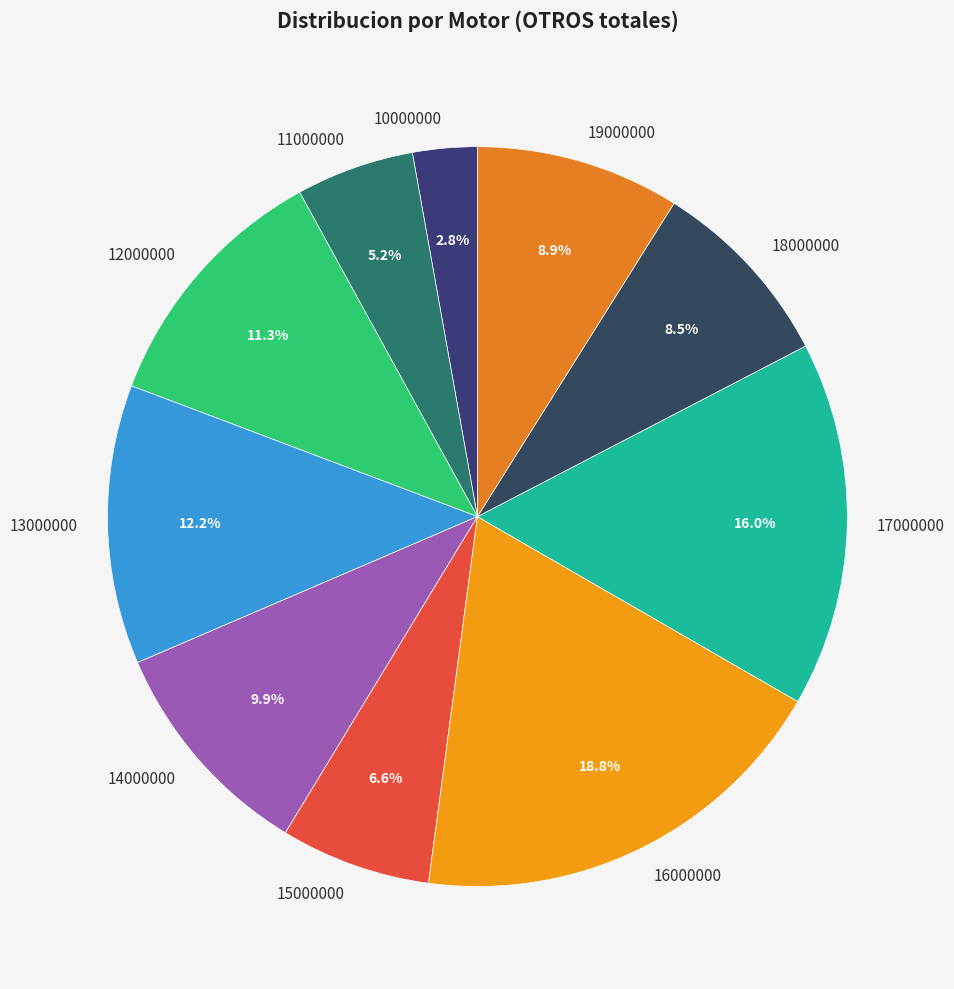

Which slice is the smallest?

10000000